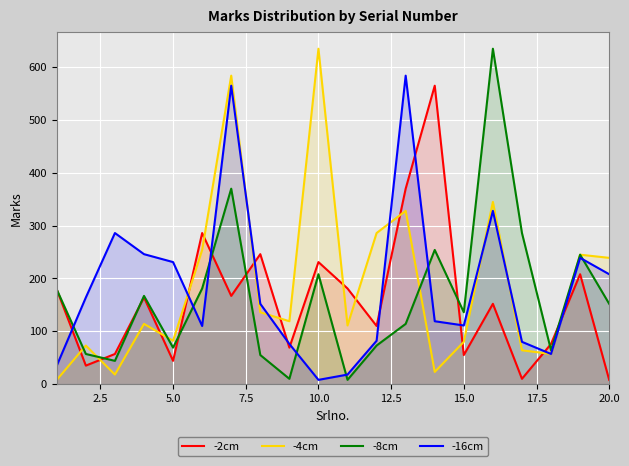

At 15.0, list the series in order from smallest to largest.

-2cm, -4cm, -16cm, -8cm